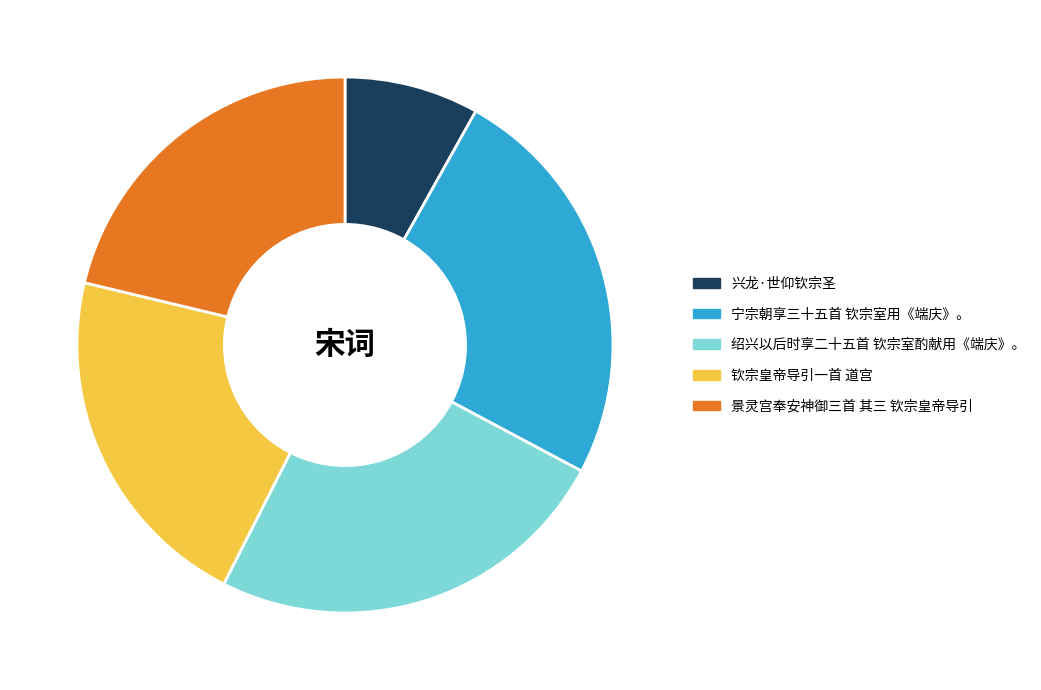

What is the ratio of the value at 景灵宫奉安神御三首 其三 钦宗皇帝导引 to the value at 钦宗皇帝导引一首 道宫?

1.0